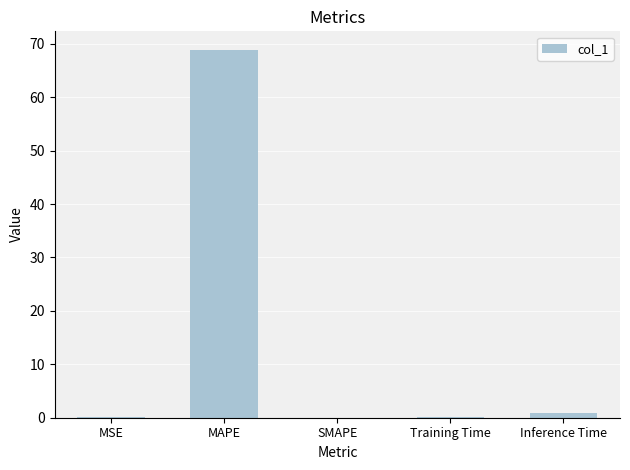

What is the sum of all values?

70.0